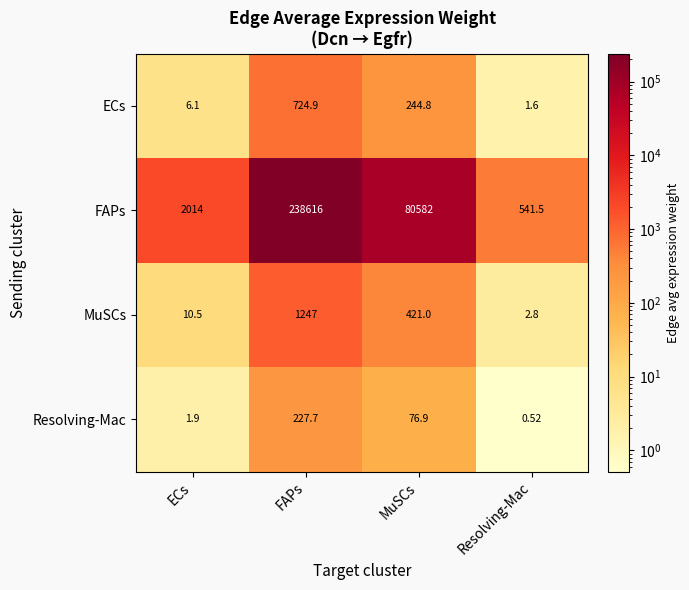

How many distinct data groups are displayed?

4